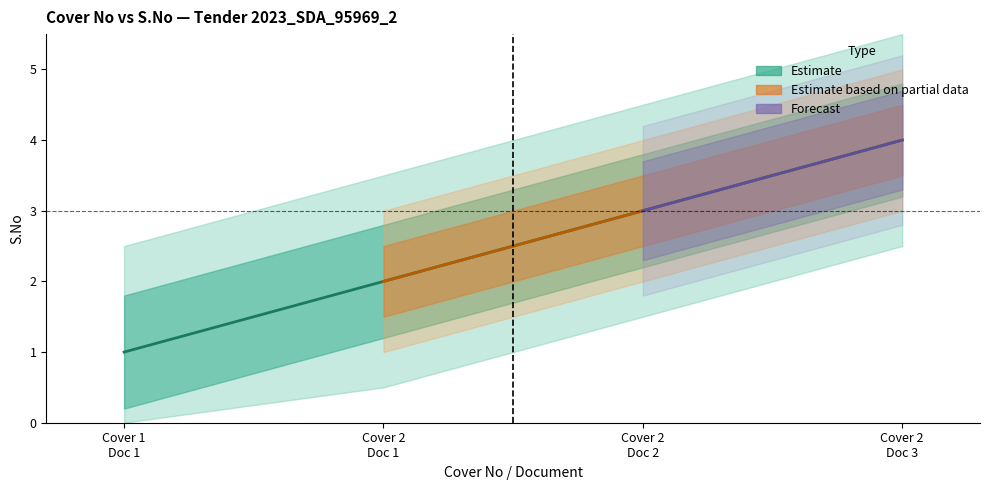

What is the maximum value shown in the chart?

4